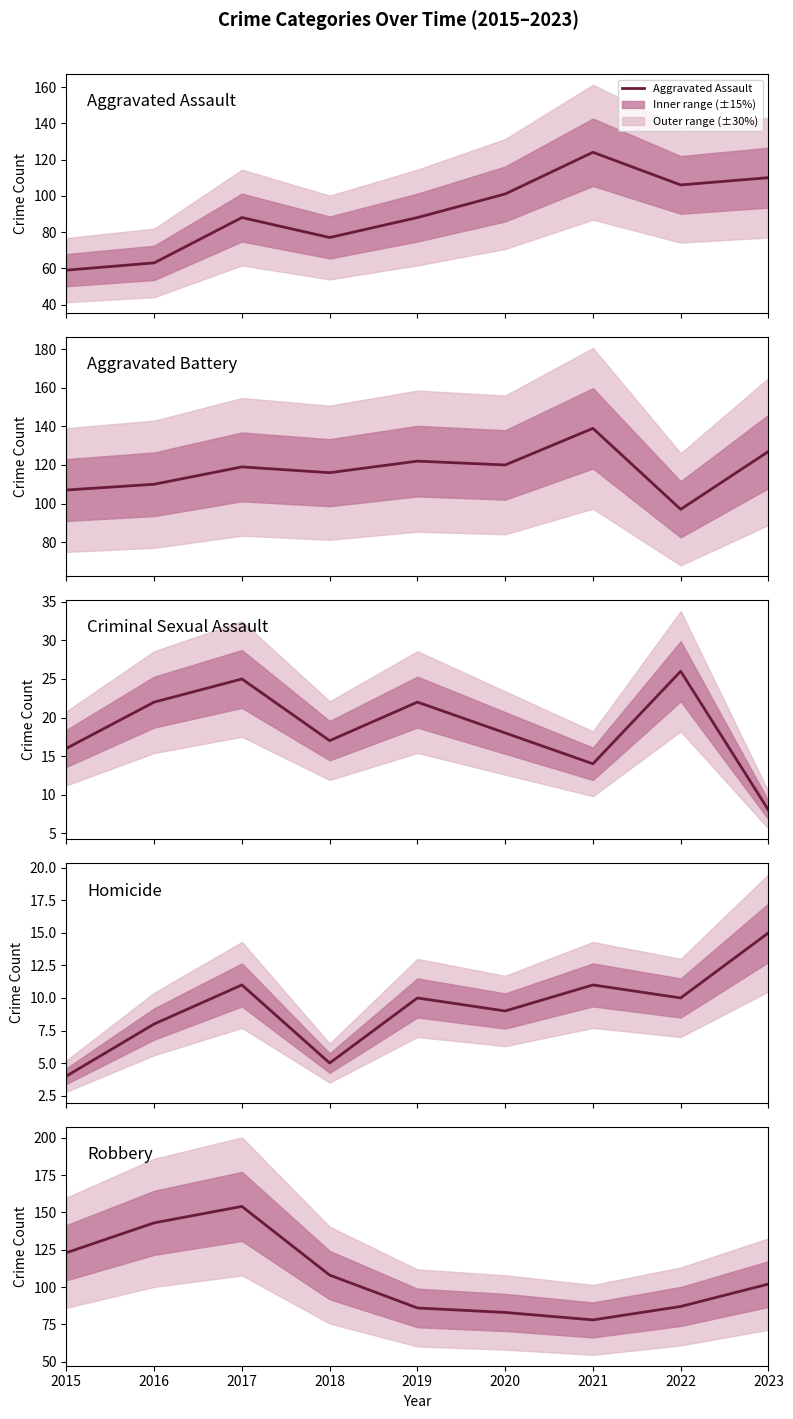

Which has a higher value, 2017 or 2019?

2017